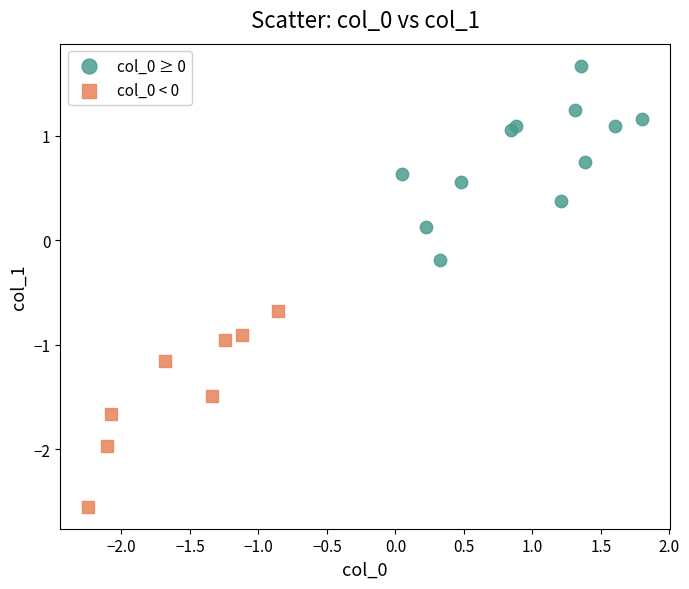

Which series contains the lowest Y value?

col_0 < 0